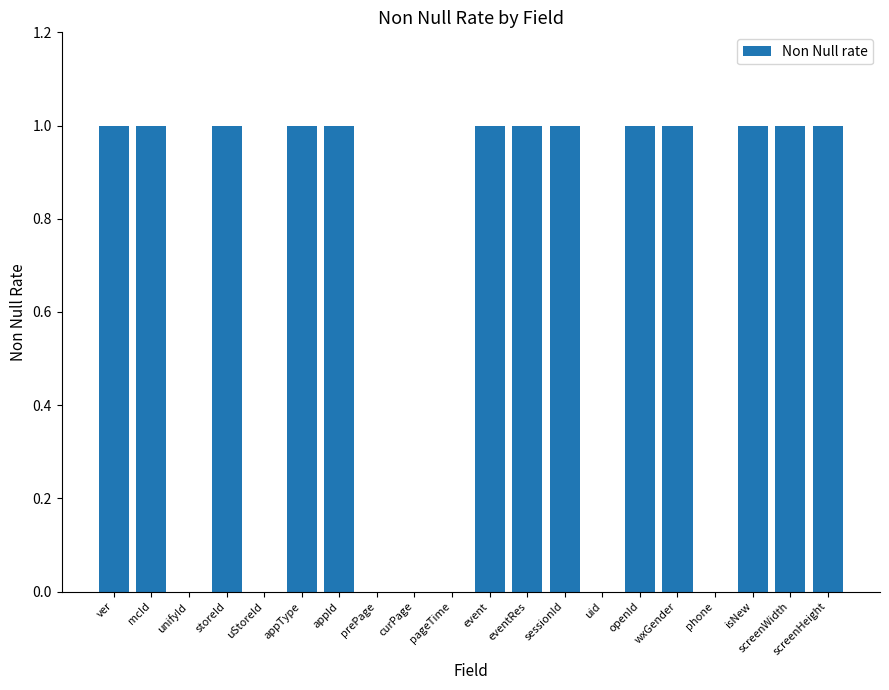

Reading right to left, transcribe all the data shown in this chart.

screenHeight=1	screenWidth=1	isNew=1	phone=0	wxGender=1	openId=1	uid=0	sessionId=1	eventRes=1	event=1	pageTime=0	curPage=0	prePage=0	appId=1	appType=1	uStoreId=0	storeId=1	unifyId=0	mcId=1	ver=1